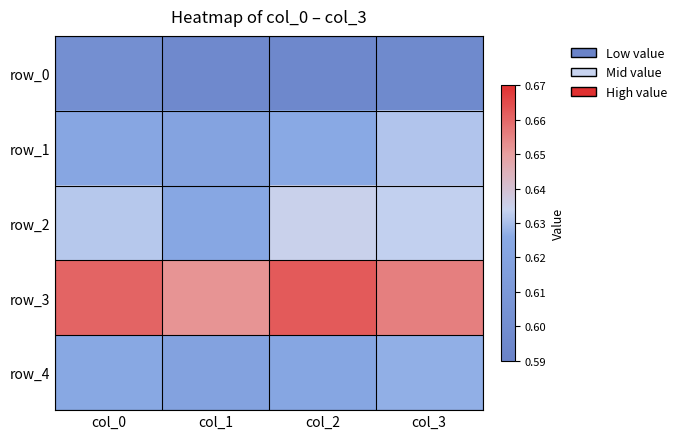

What is the sum of all row_4 values?

2.5